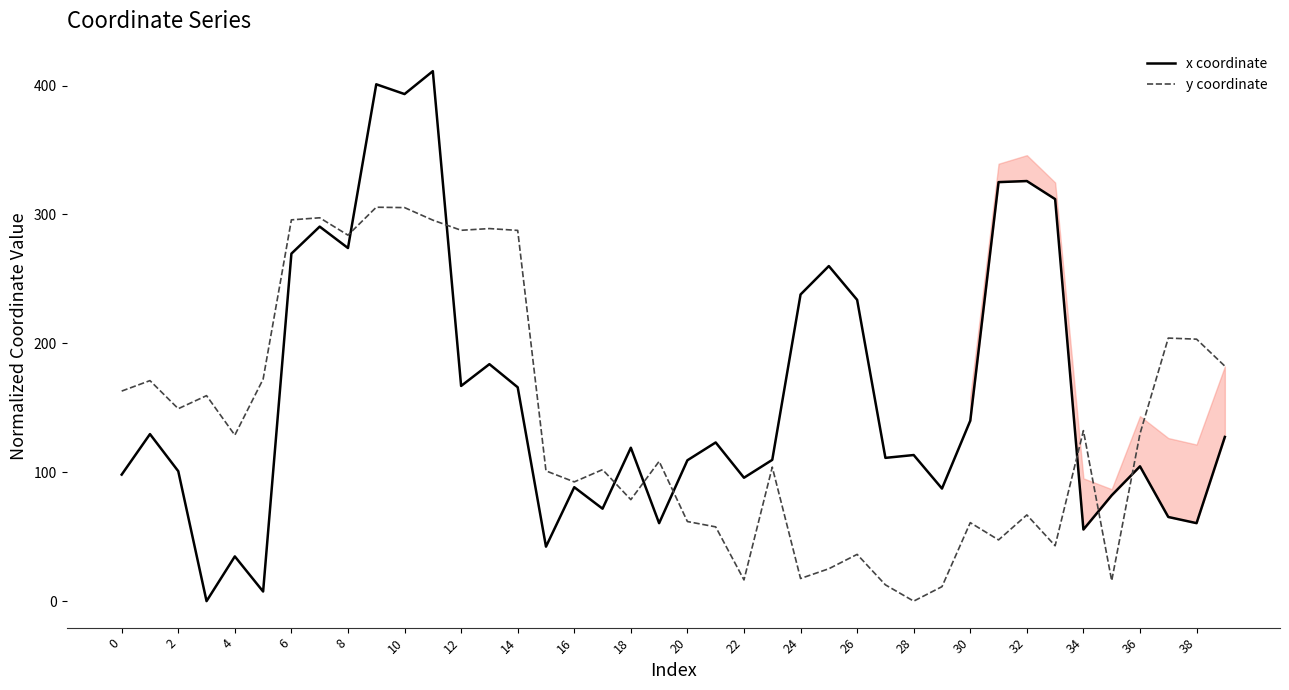

How many data points in y coordinate are less than 128?

20